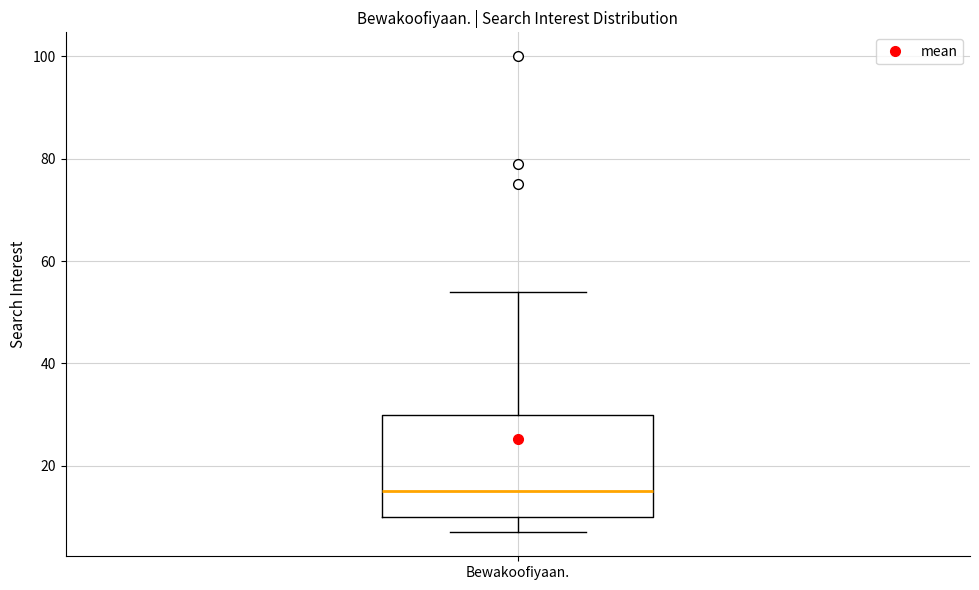

Where is the upper edge of the box for Bewakoofiyaan. on the y-axis? The values are not printed on the chart, so give them approximately, as read against the axis.

30